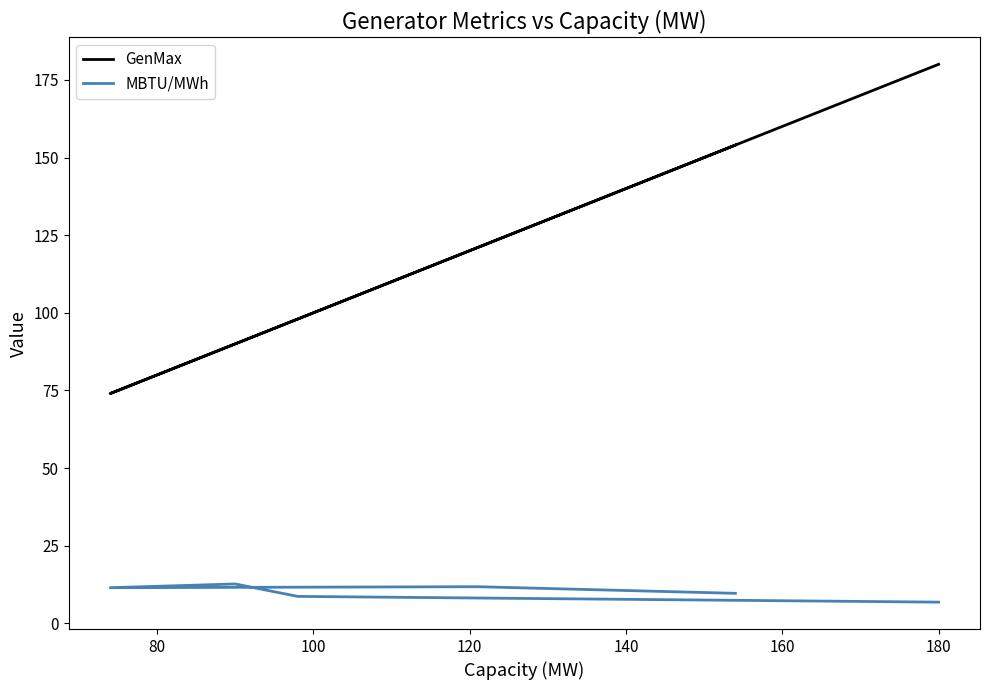

What is the maximum value for MBTU/MWh?

12.7